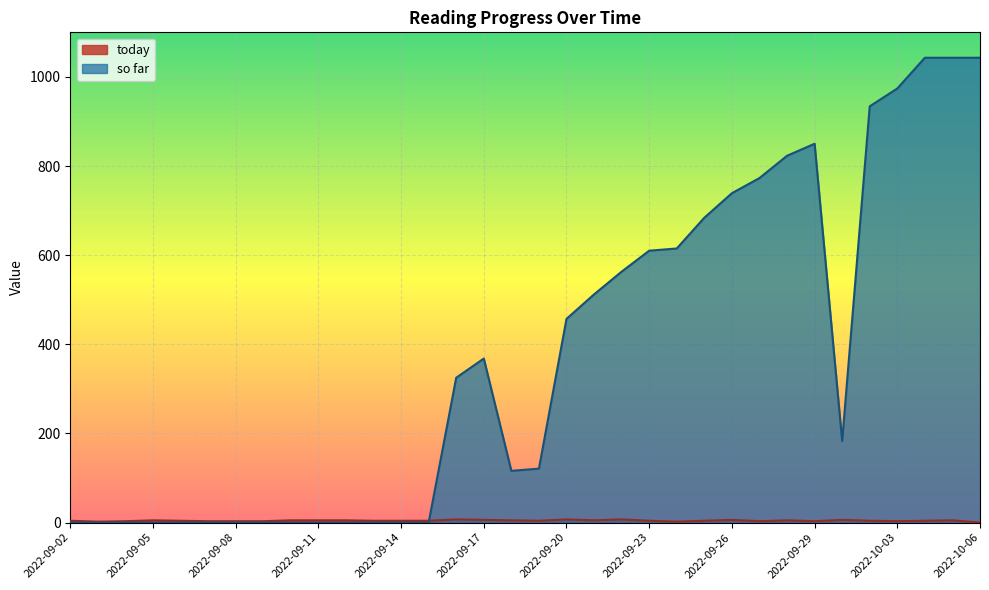

At which label does so far reach its peak?

2022-10-04